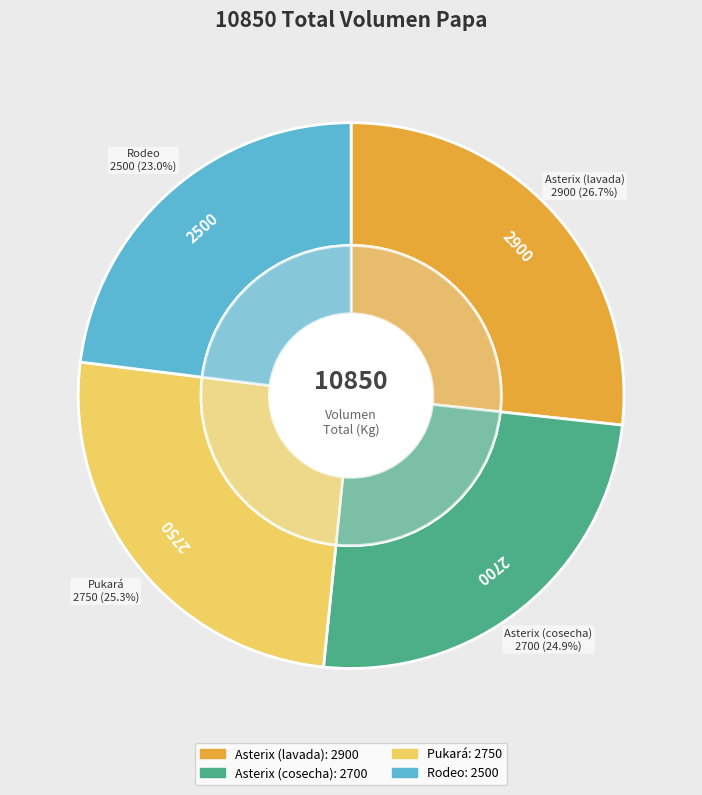

How many slices are in this pie chart?

4